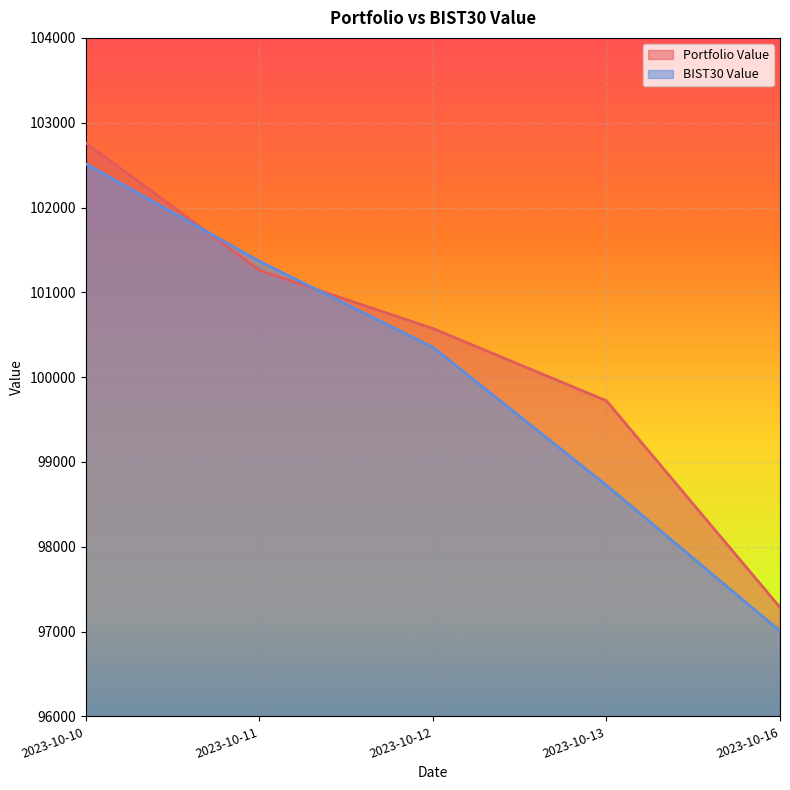

What is the difference between the maximum and minimum values in the Portfolio Value series?

5477.3